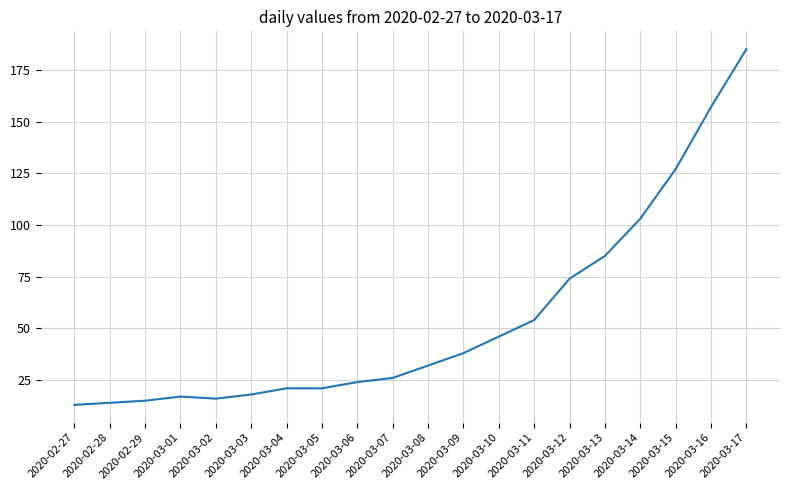

Which label corresponds to the largest value in the chart?

2020-03-17